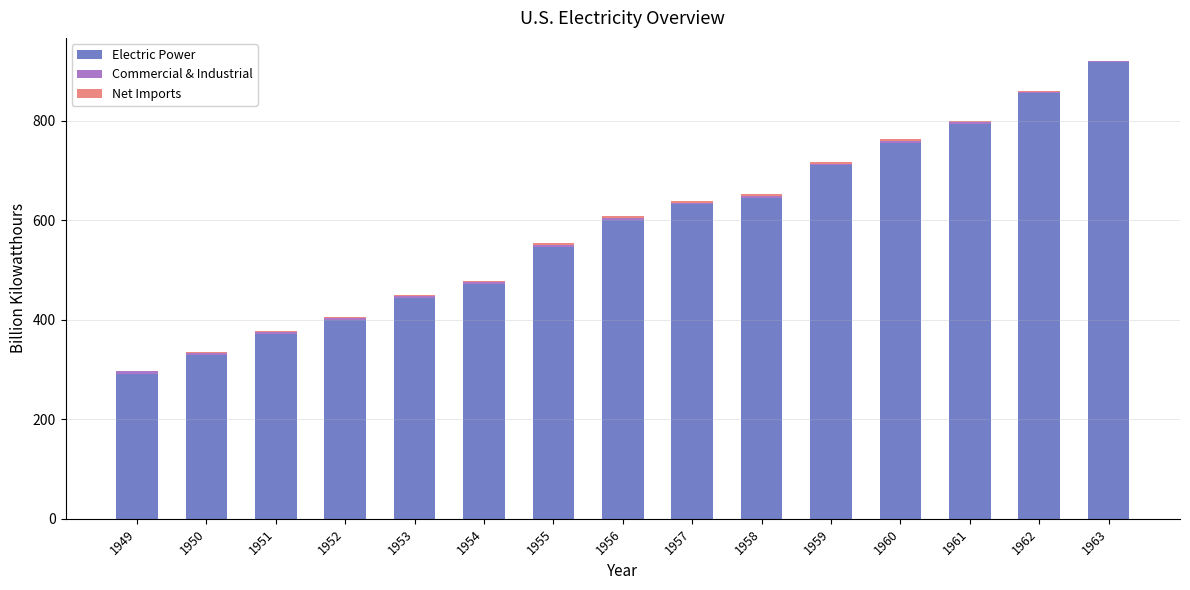

What is the sum of all Electric Power values?

8759.5